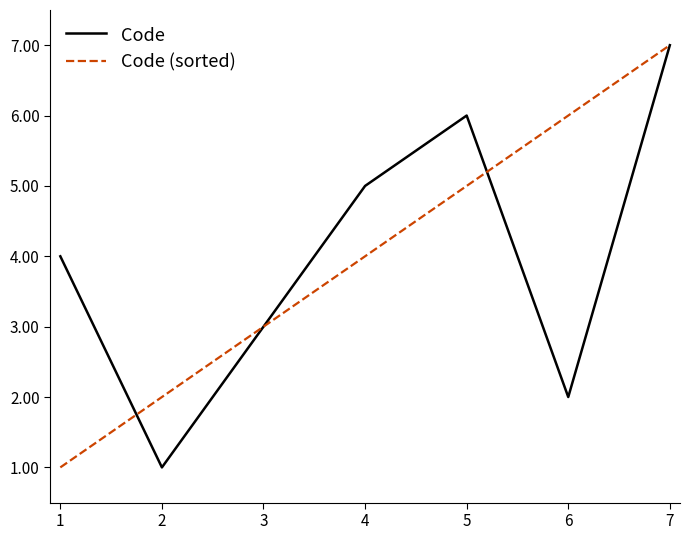

Where do Code (sorted) and Code first cross each other?

1 and 2